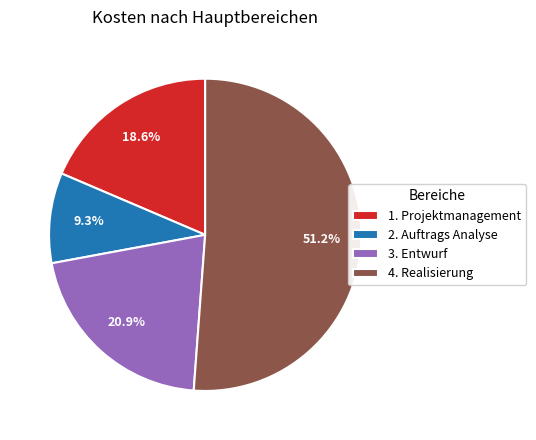

What is the ratio of the value at 1. Projektmanagement to the value at 2. Auftrags Analyse?

2.0